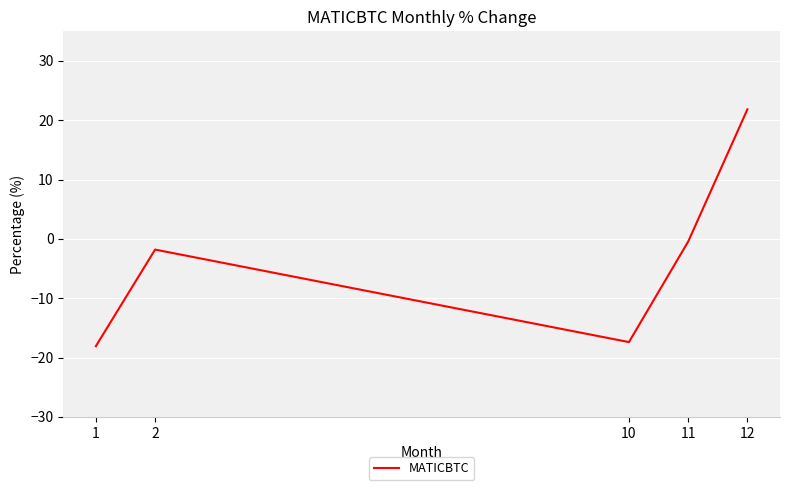

The value at 10 is -17.4. True or false?

True